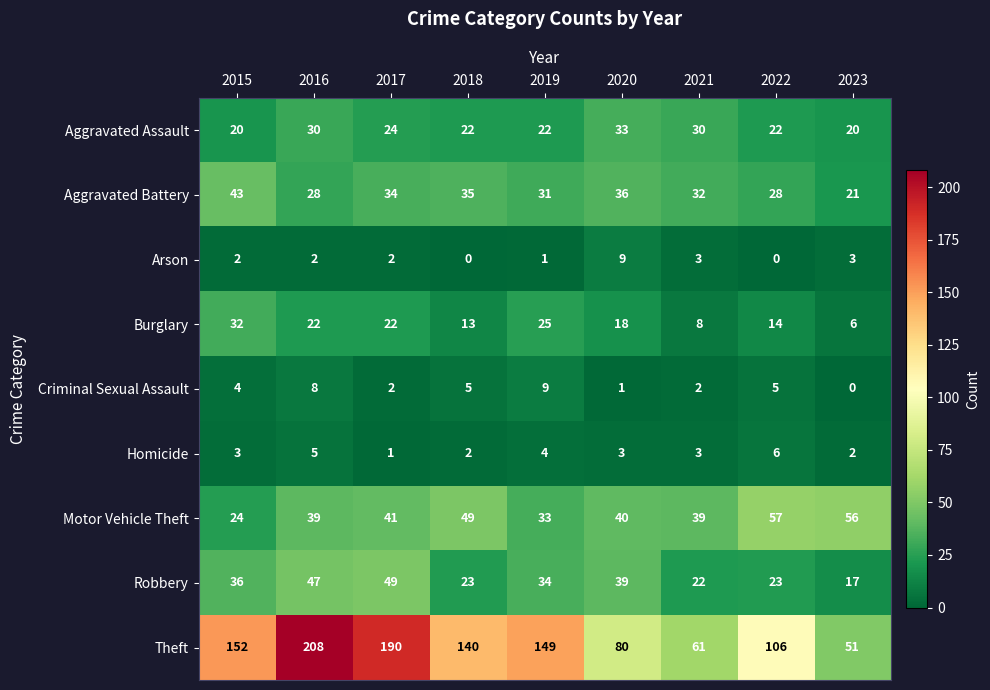

What is the total value across all series at 2016?

389